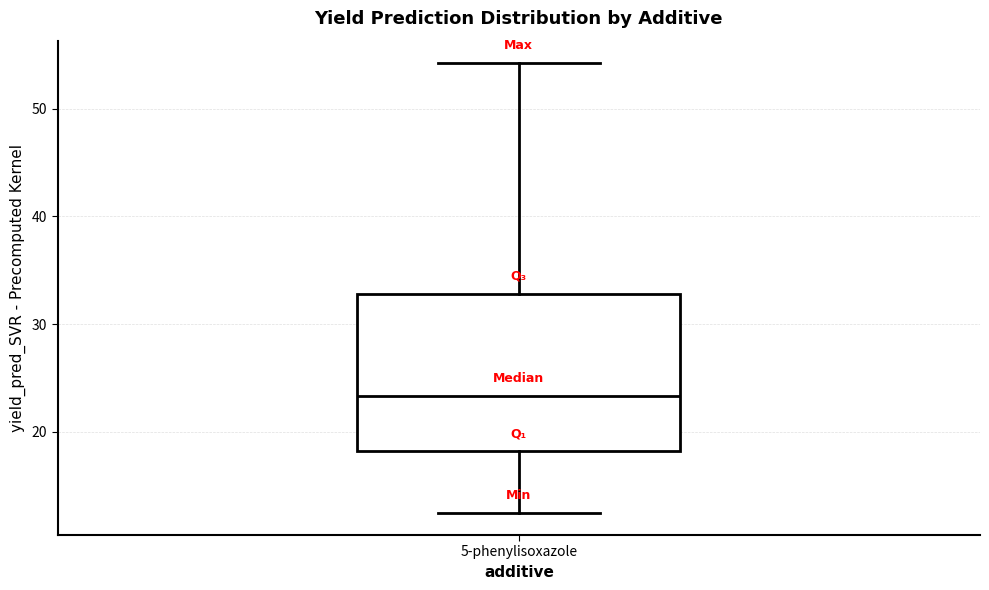

Where does the upper whisker of the box for 5-phenylisoxazole end on the y-axis? The values are not printed on the chart, so give them approximately, as read against the axis.

54